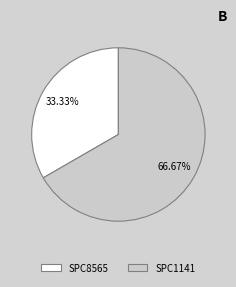

Is it true that SPC1141 is 67% of the pie?

True